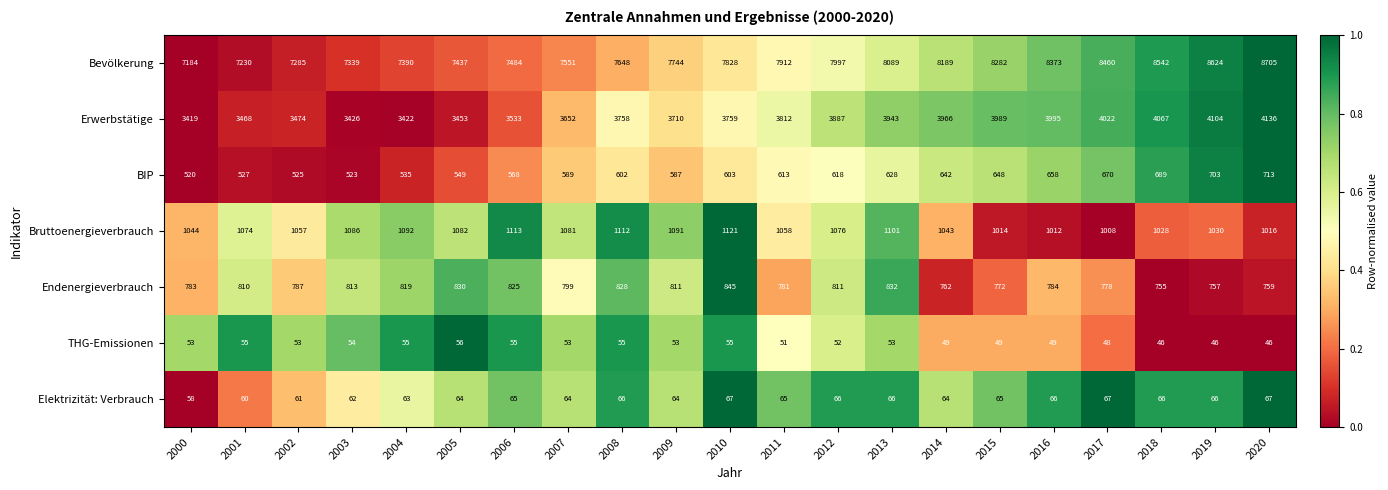

What is the difference between the highest and lowest values at 2016?

8324